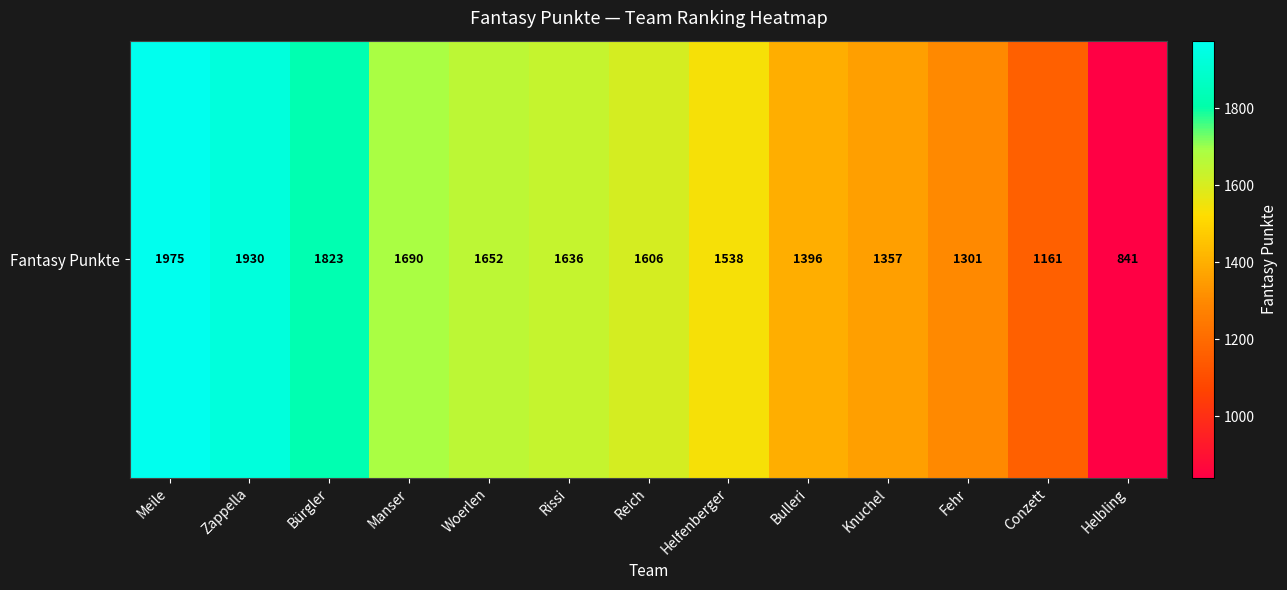

Is it true that the value at Bulleri is 1396?

True